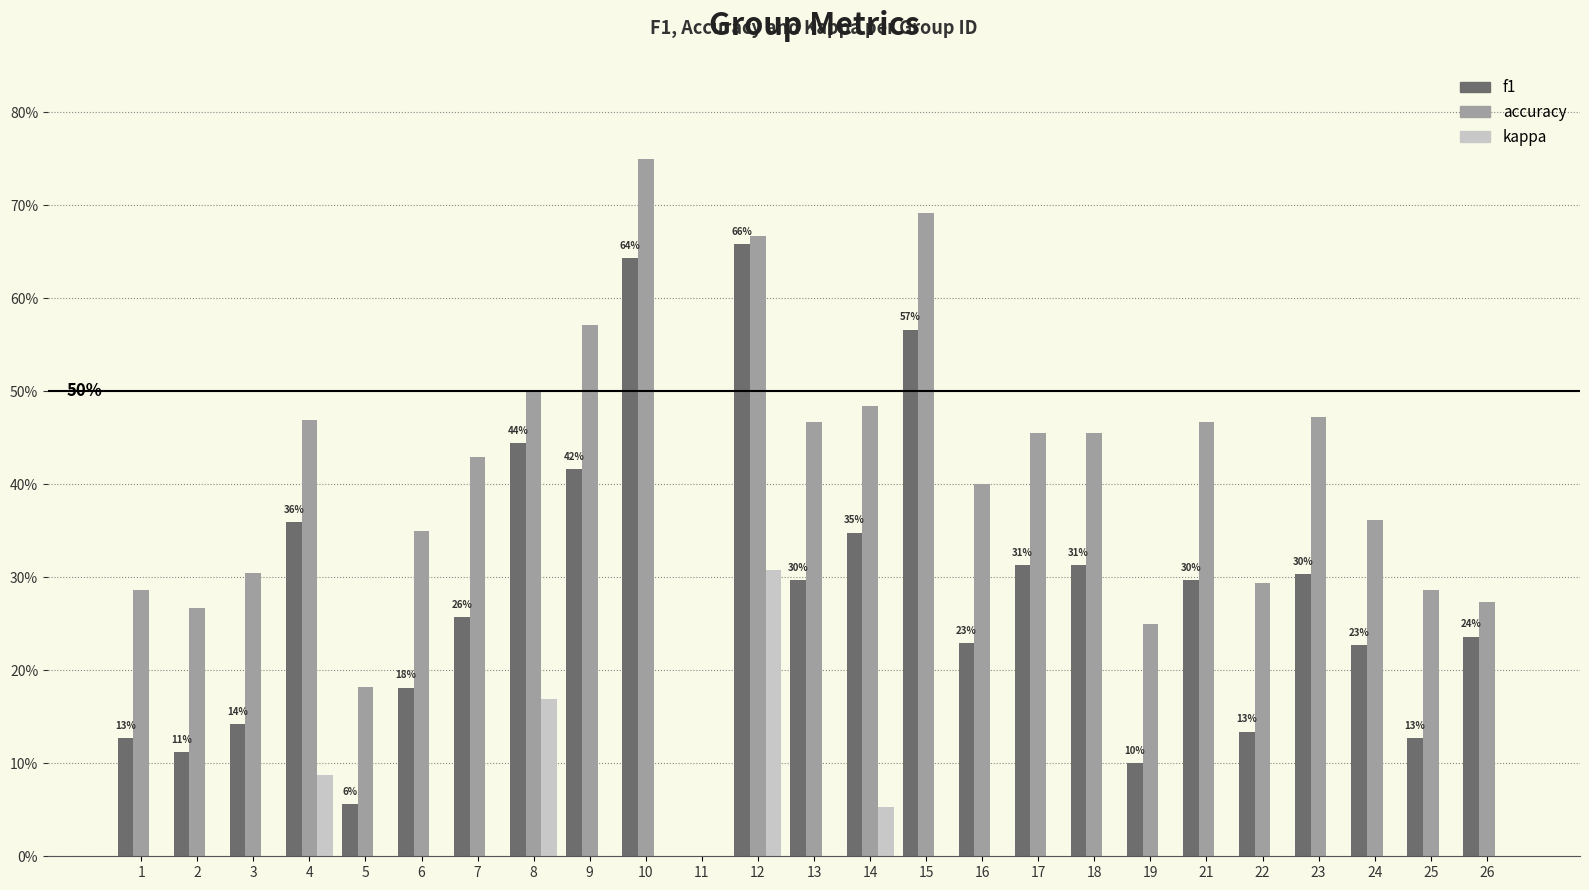

True or false: kappa has a value of 0.4 at 12.

False